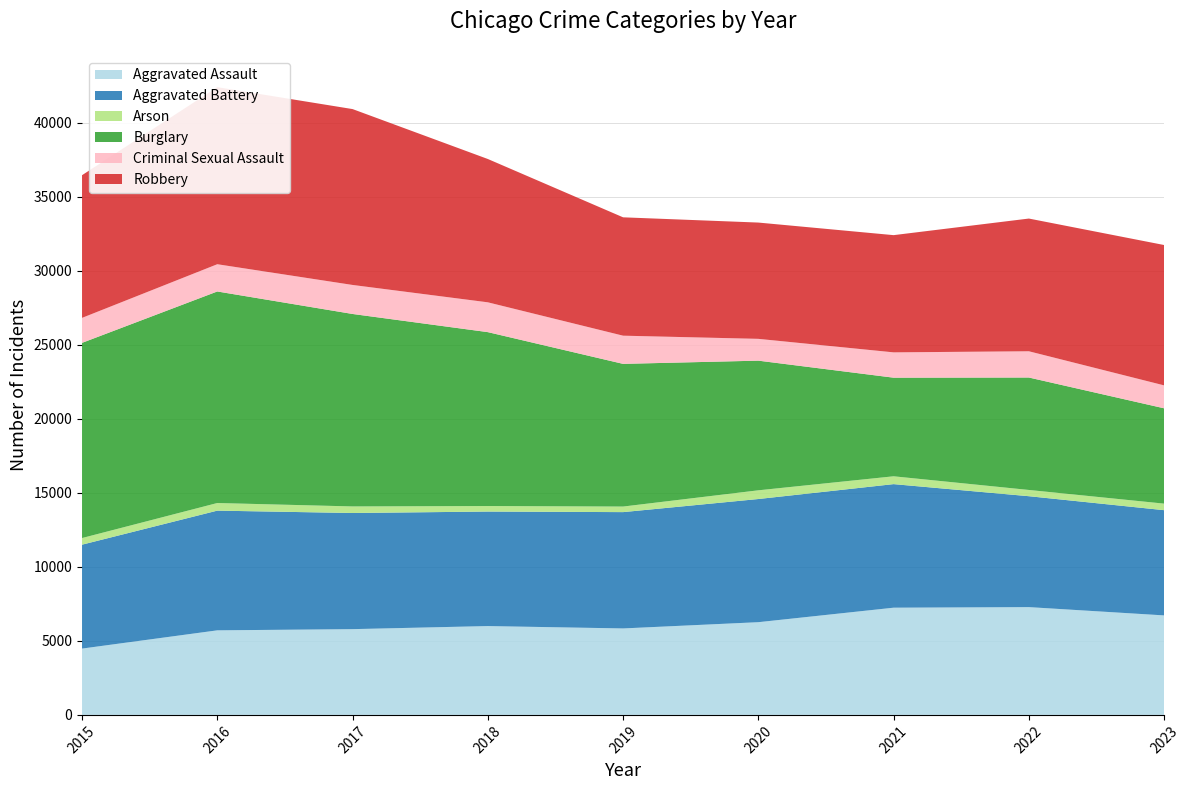

Reading left to right, extract all data points from this chart.

Aggravated Assault: 2015=4480	2016=5712	2017=5793	2018=6001	2019=5841	2020=6263	2021=7242	2022=7281	2023=6721
Aggravated Battery: 2015=7019	2016=8086	2017=7845	2018=7735	2019=7857	2020=8320	2021=8347	2022=7492	2023=7108
Arson: 2015=448	2016=515	2017=444	2018=373	2019=376	2020=588	2021=529	2022=422	2023=442
Burglary: 2015=13184	2016=14289	2017=13001	2018=11747	2019=9638	2020=8758	2021=6661	2022=7595	2023=6439
Criminal Sexual Assault: 2015=1688	2016=1841	2017=1960	2018=2014	2019=1904	2020=1473	2021=1710	2022=1773	2023=1549
Robbery: 2015=9638	2016=11960	2017=11880	2018=9681	2019=7995	2020=7855	2021=7918	2022=8965	2023=9481